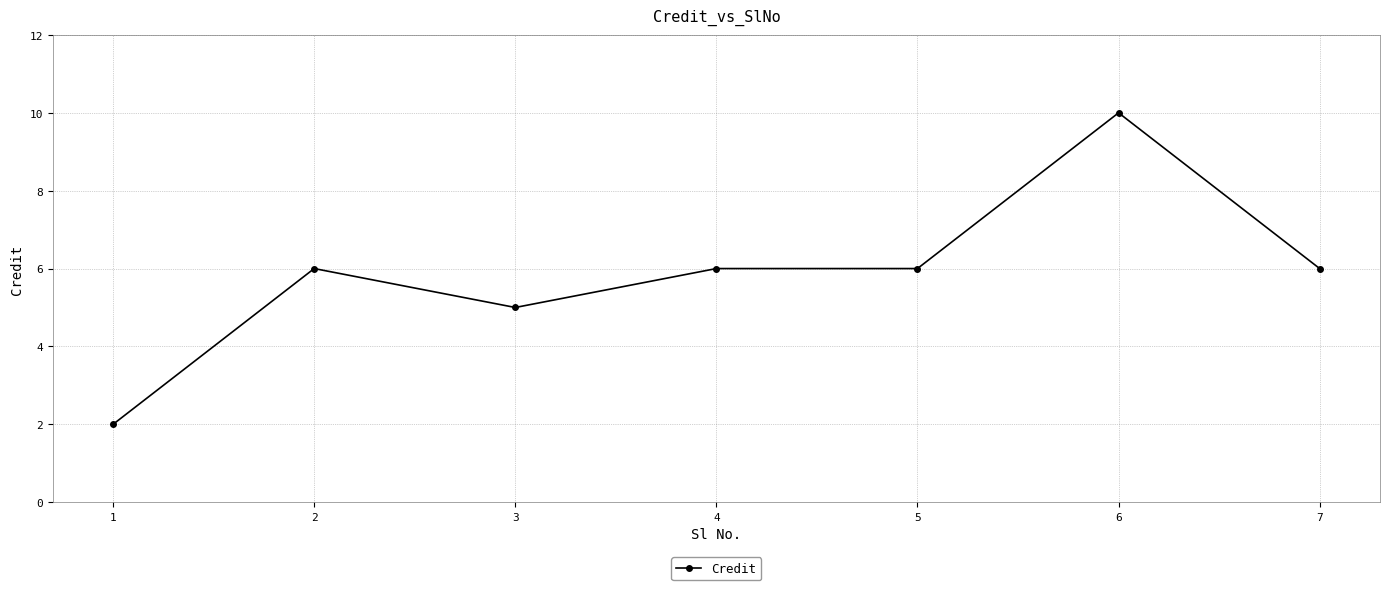

Reading left to right, what are all the values shown in this chart?

1=2	2=6	3=5	4=6	5=6	6=10	7=6